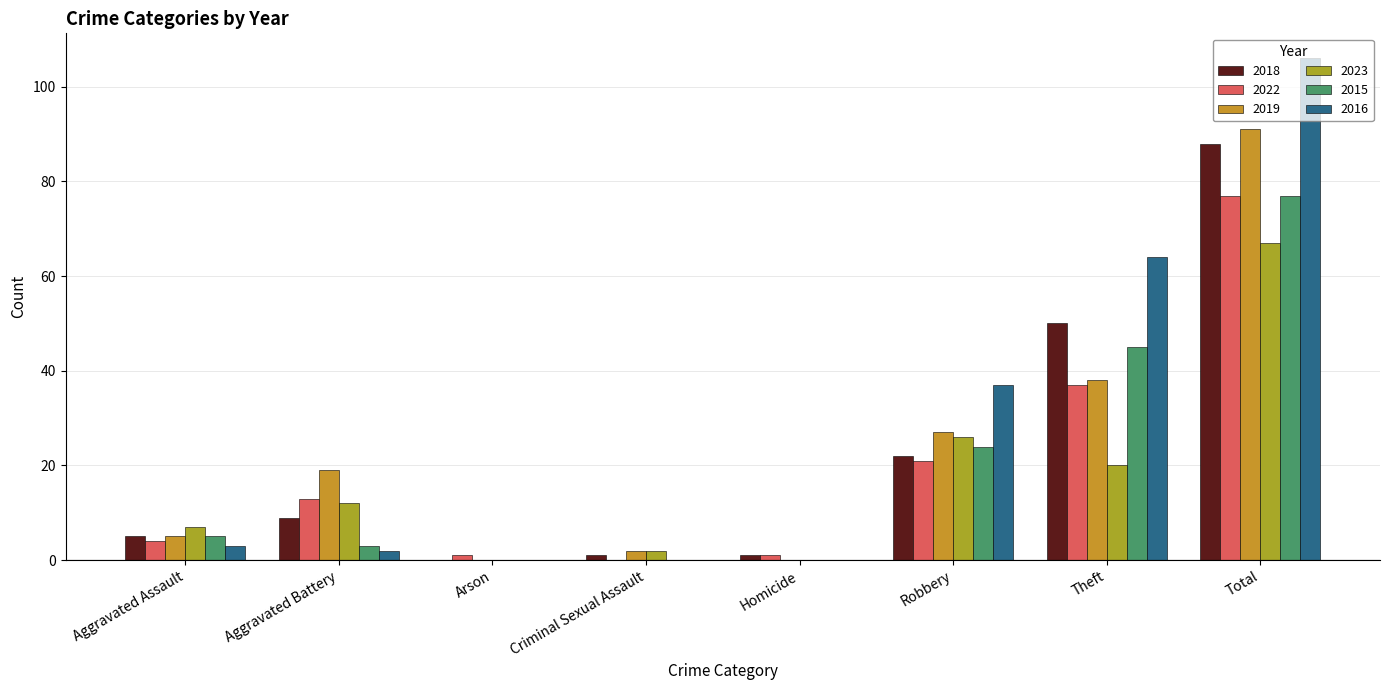

Count the number of categories in the chart.

8